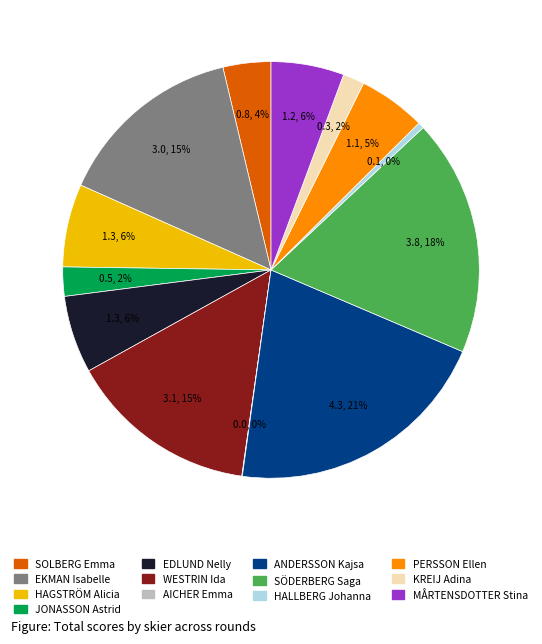

Do SOLBERG Emma and MÅRTENSDOTTER Stina together represent more than half of the pie?

No